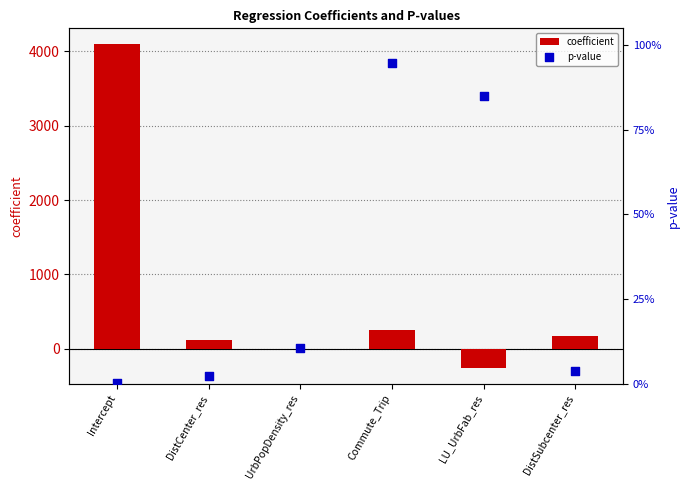

At how many categories does at least one series exceed 2222?

1